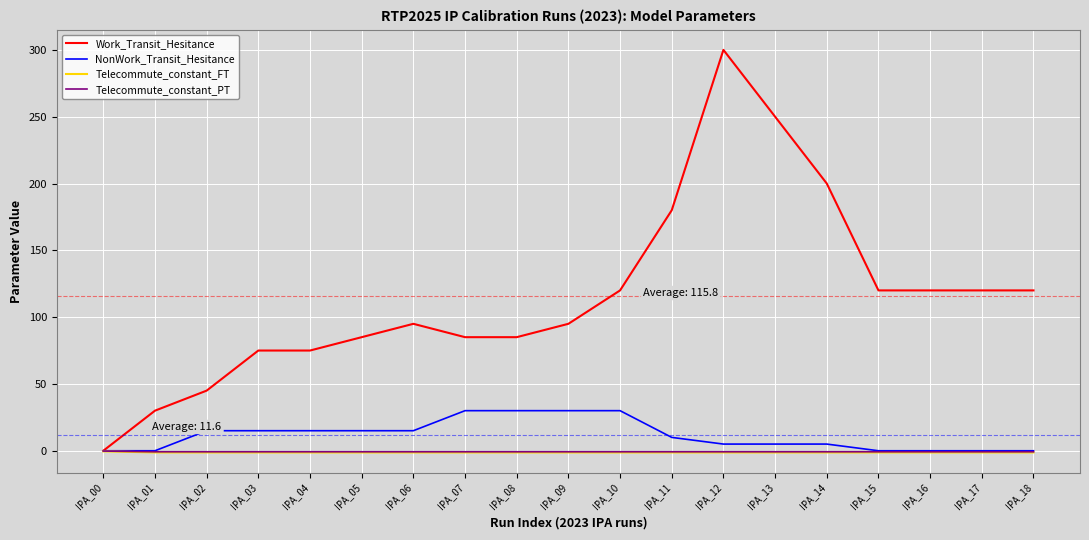

The Work_Transit_Hesitance series shows 21.4 at IPA_04. True or false?

False